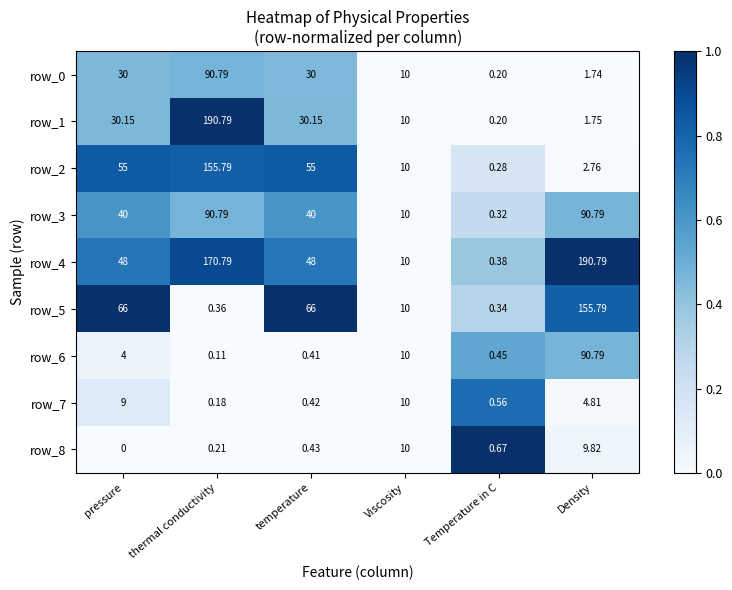

List the labels in order of row_6 value, smallest first.

thermal conductivity, temperature, Temperature in C, pressure, Viscosity, Density